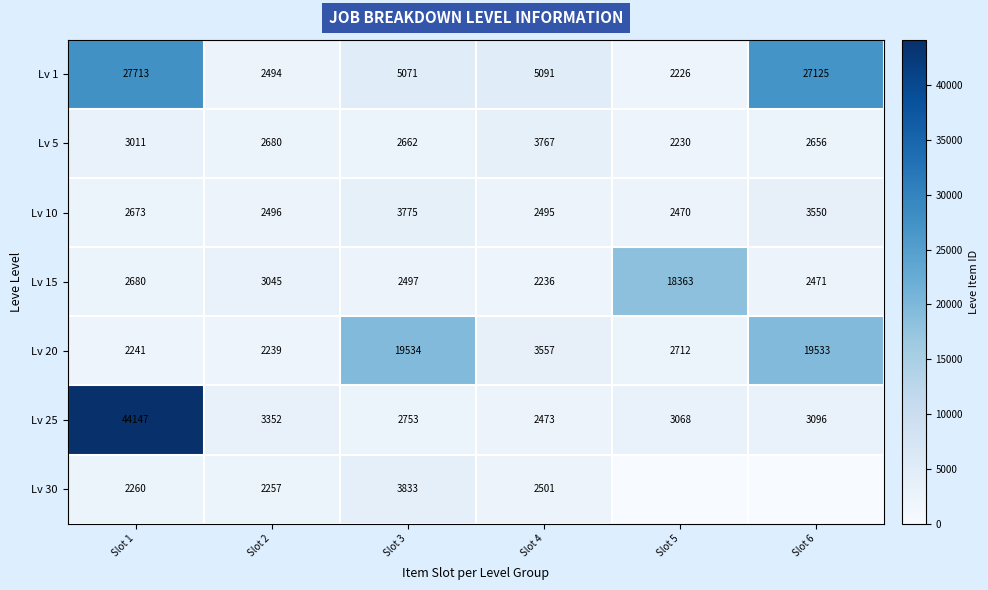

How many series are shown in this chart?

7